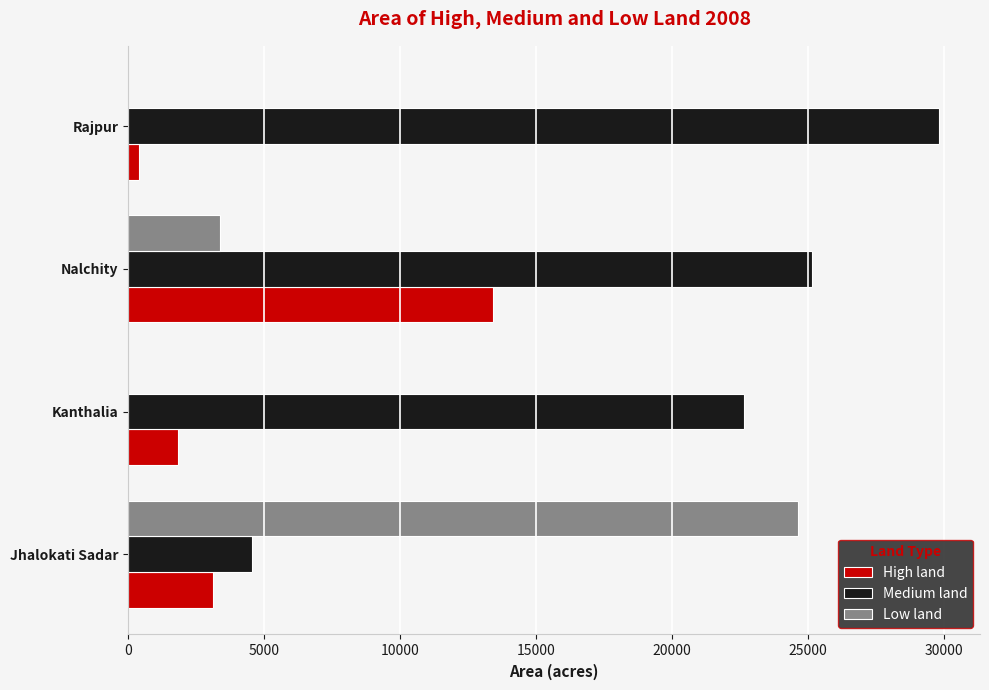

True or false: Low land has a value of 0 at Rajpur.

True